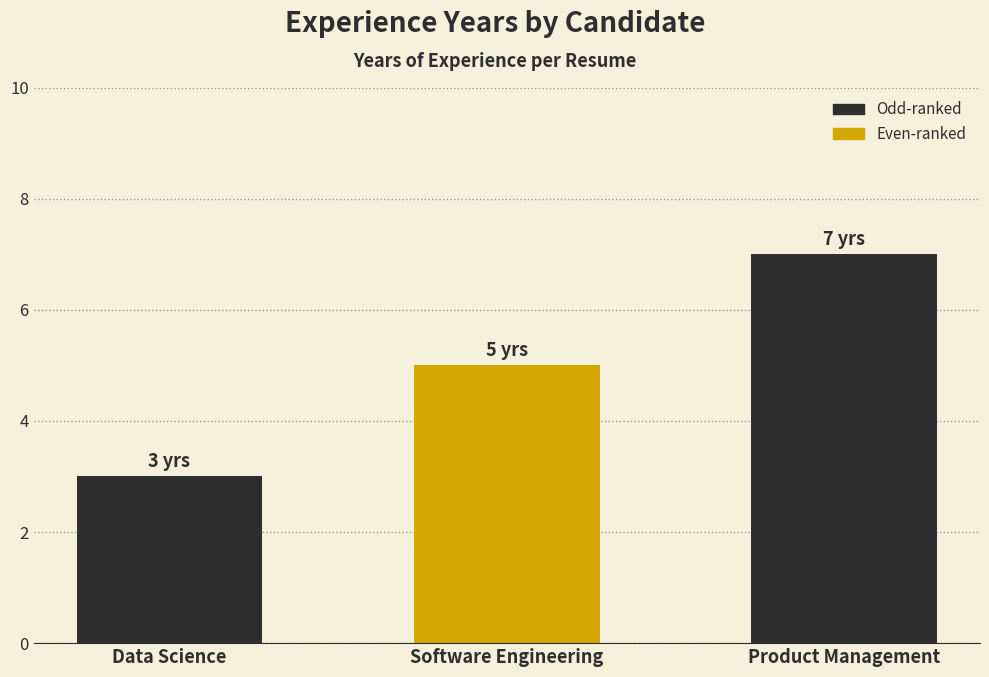

How many data points does each series have?

3